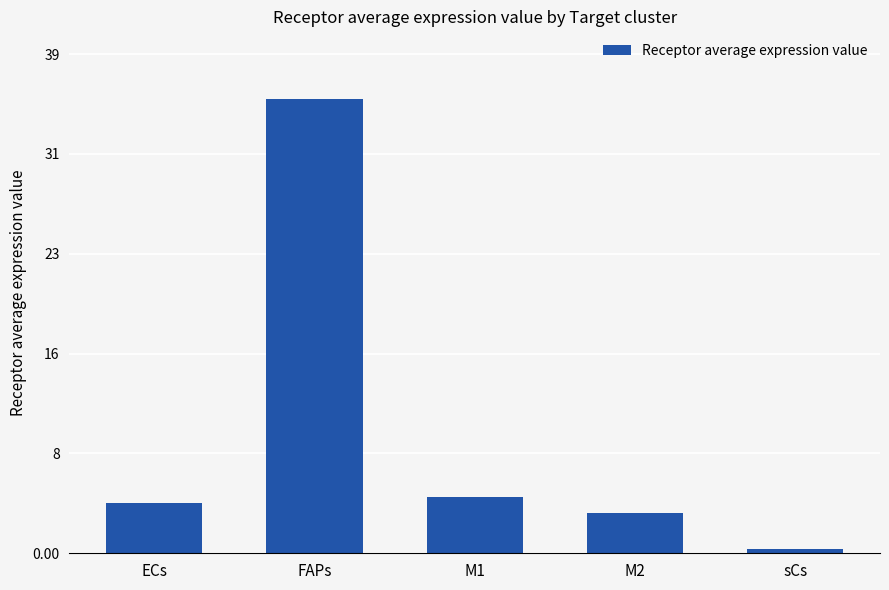

Does the chart contain any negative values?

No